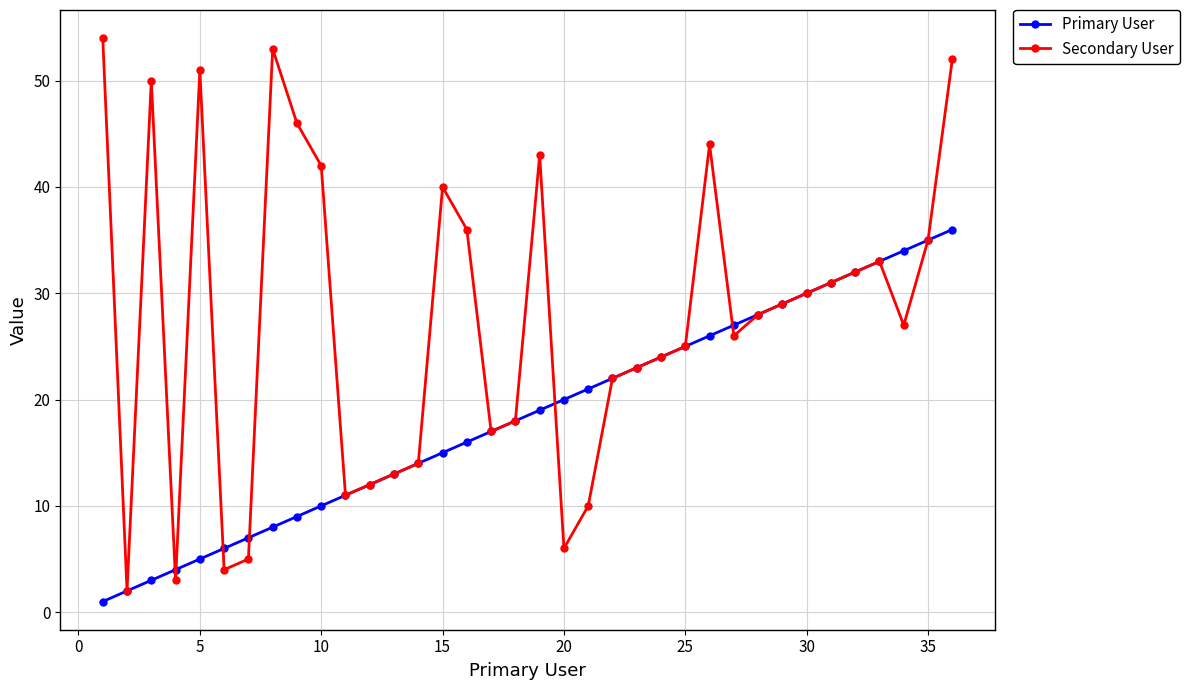

Which series has the largest total across all categories?

Secondary User